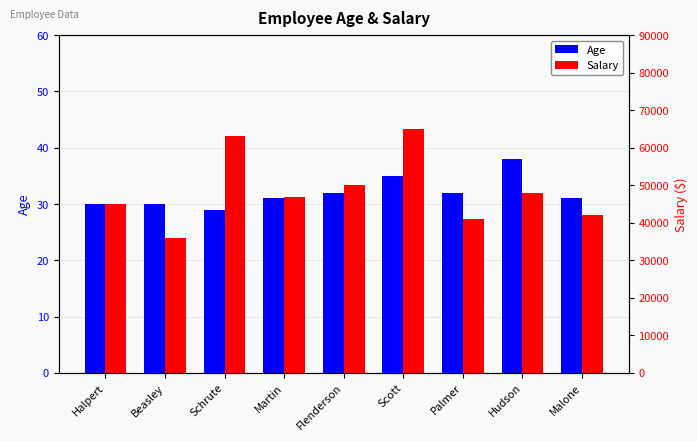

Reading right to left, transcribe all the data shown in this chart.

Age: Malone=31	Hudson=38	Palmer=32	Scott=35	Flenderson=32	Martin=31	Schrute=29	Beasley=30	Halpert=30
Salary: Malone=42000	Hudson=48000	Palmer=41000	Scott=65000	Flenderson=50000	Martin=47000	Schrute=63000	Beasley=36000	Halpert=45000